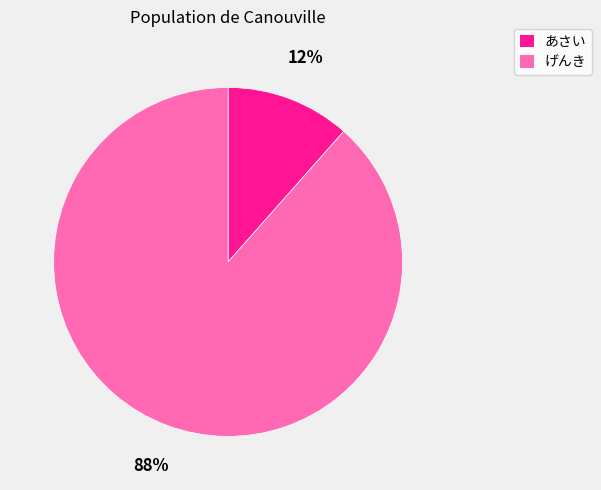

Count the number of slices in the pie.

2